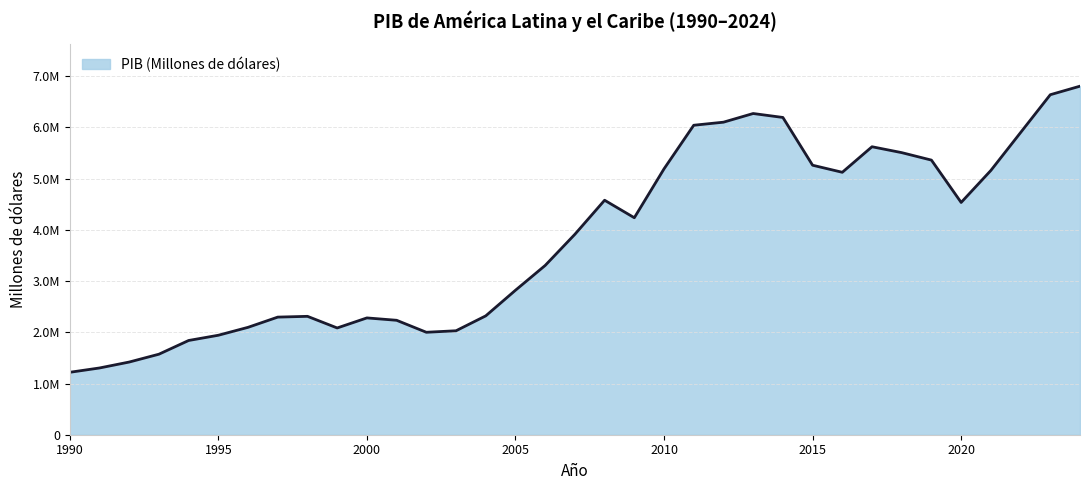

Does the chart display data point markers on the line(s)?

No